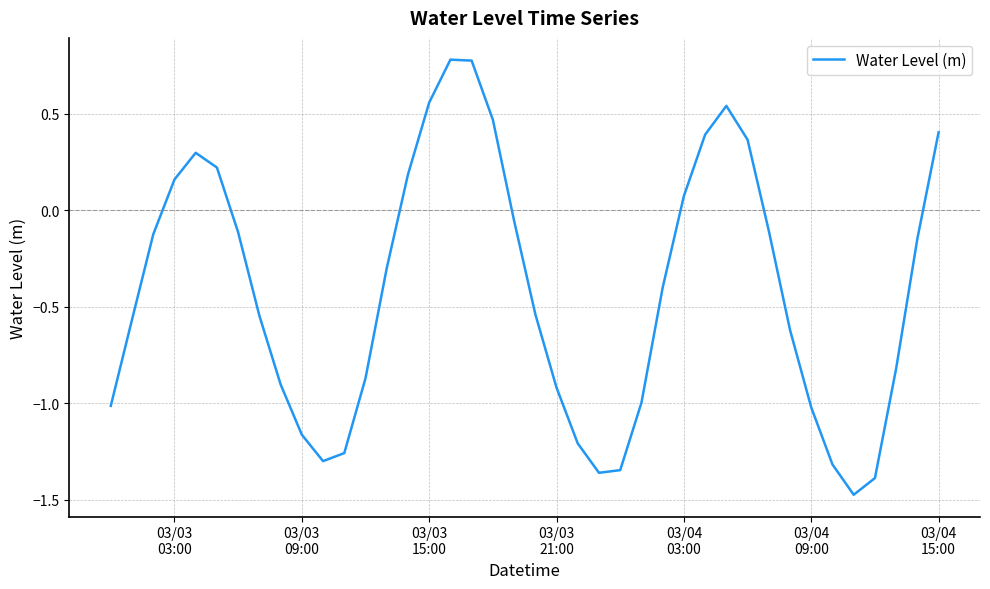

How many interior local valleys (lower than both neighbors) does the data have?

3